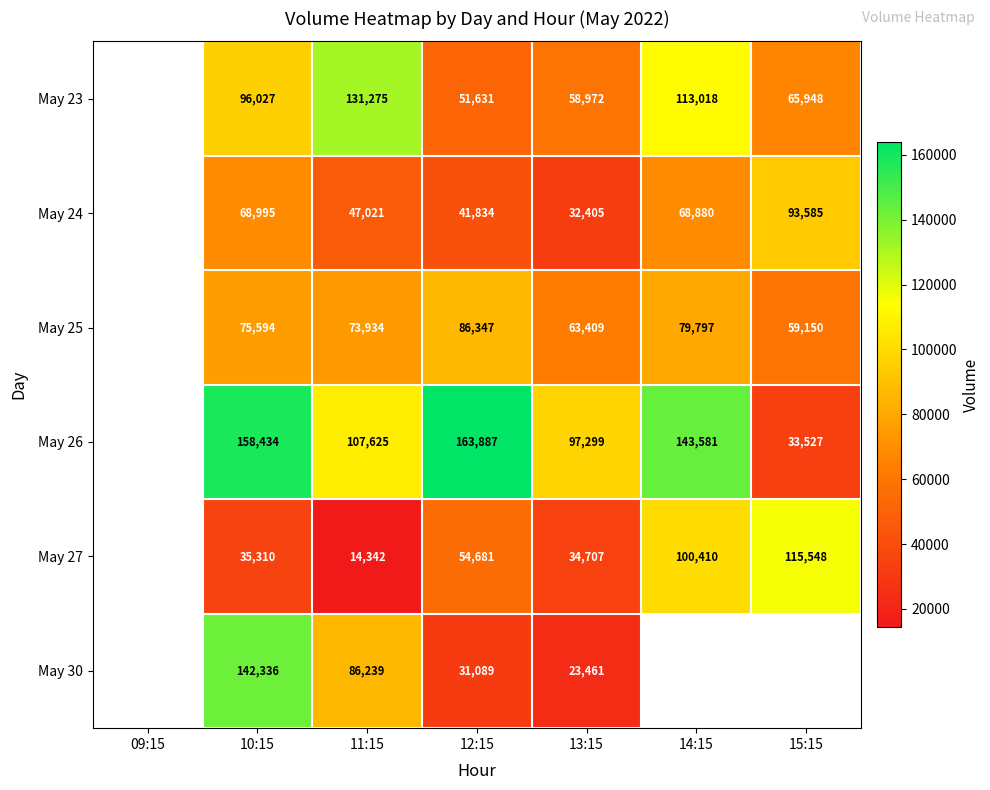

The value of May 27 at 15:15 is 62200. True or false?

False